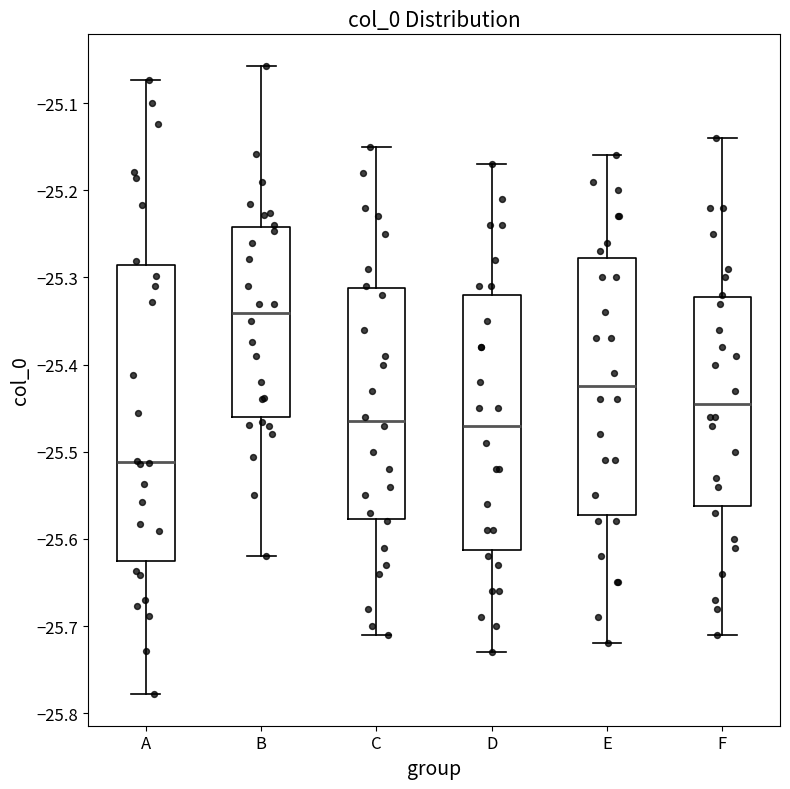

Reading left to right, transcribe this box plot: for each box, give where its median line is, the range the box spans, and where its two whiskers end, as read against the y-axis. The values are not printed on the chart, so give them approximately, as read against the axis.

A: median -25.51, box -25.63 to -25.29, whiskers -25.78 to -25.07
B: median -25.34, box -25.46 to -25.24, whiskers -25.62 to -25.06
C: median -25.46, box -25.58 to -25.31, whiskers -25.71 to -25.15
D: median -25.47, box -25.61 to -25.32, whiskers -25.73 to -25.17
E: median -25.42, box -25.57 to -25.28, whiskers -25.72 to -25.16
F: median -25.44, box -25.56 to -25.32, whiskers -25.71 to -25.14